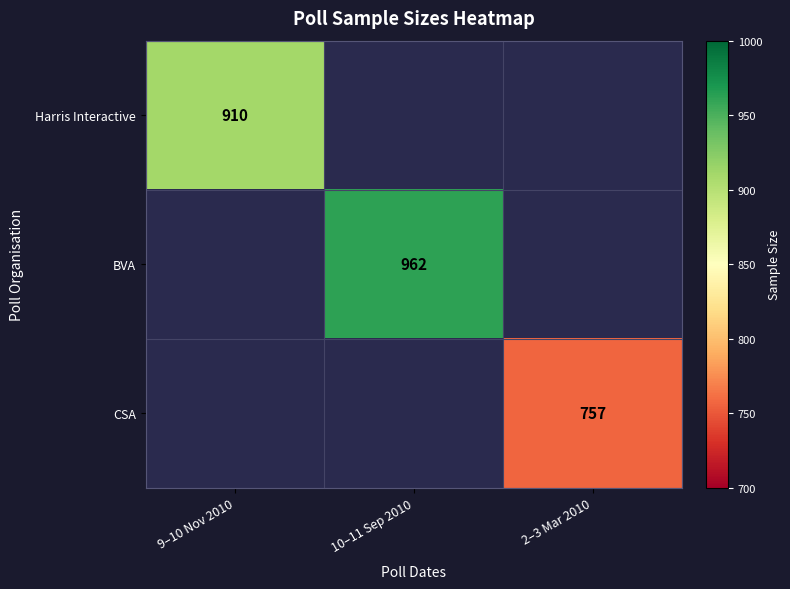

The value of CSA at 2–3 Mar 2010 is 757. True or false?

True